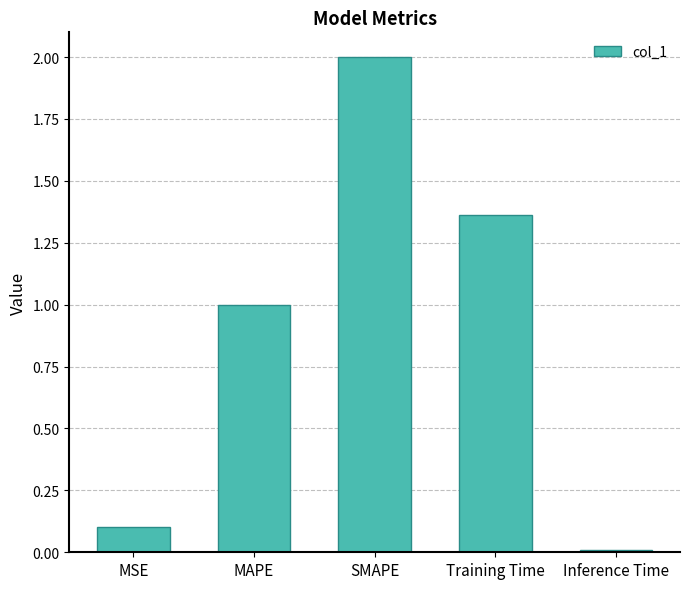

Is it true that the value at SMAPE is 2.0?

True